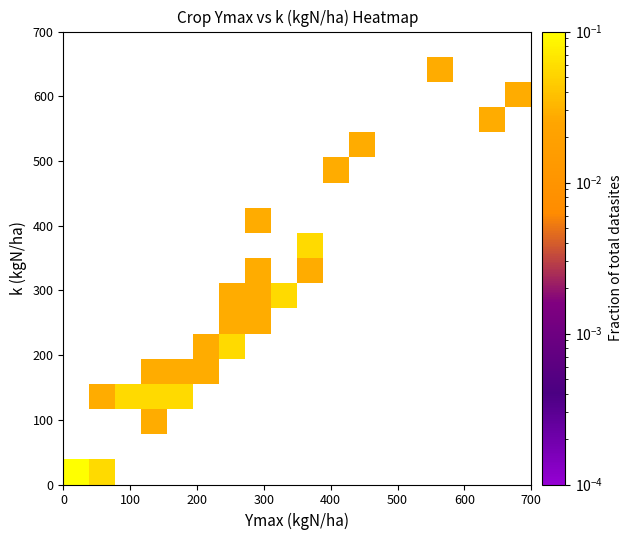

Count the number of categories in the chart.

18